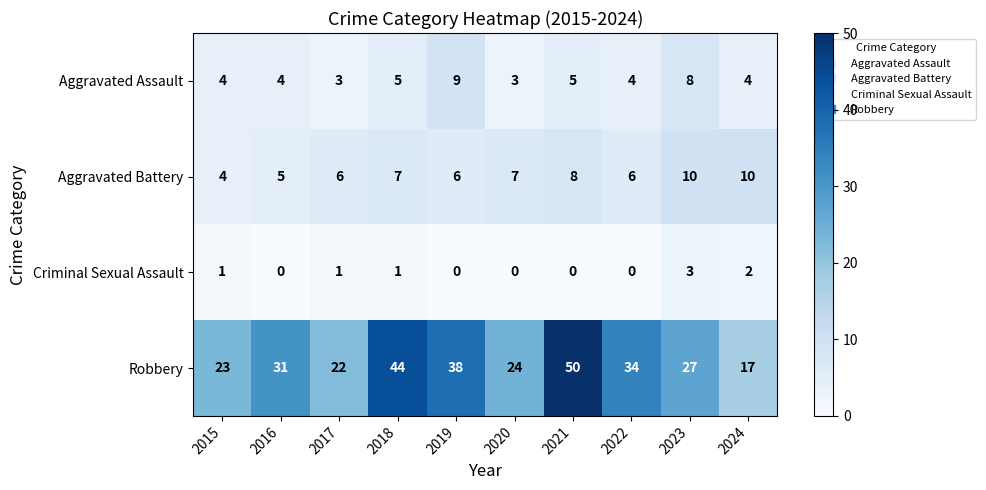

Rank the series by their maximum value, from highest to lowest.

Robbery, Aggravated Battery, Aggravated Assault, Criminal Sexual Assault